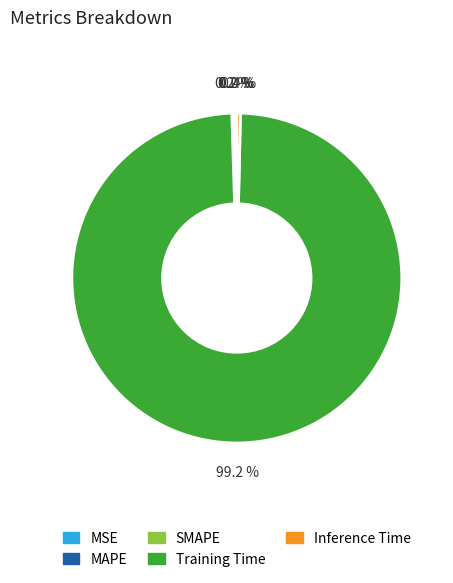

What is the majority slice?

Training Time